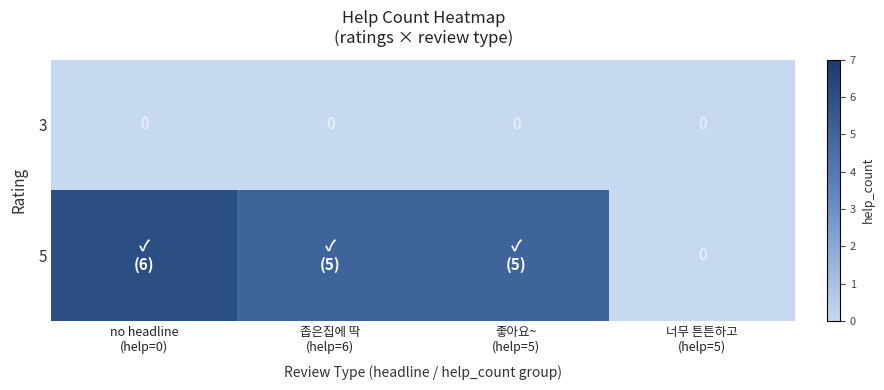

How many data points in 5 are above 5?

1